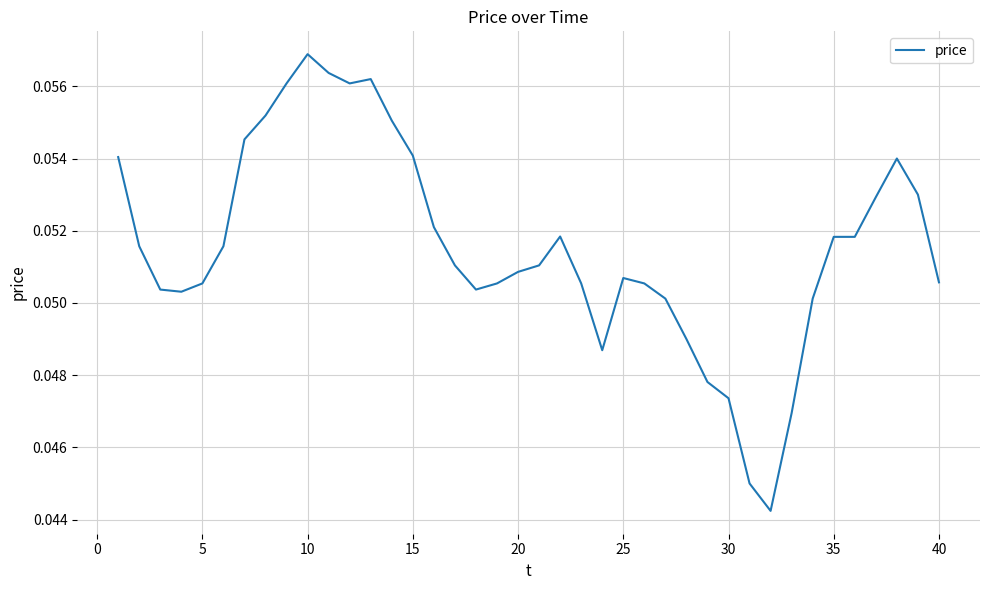

How many distinct data groups are displayed?

1